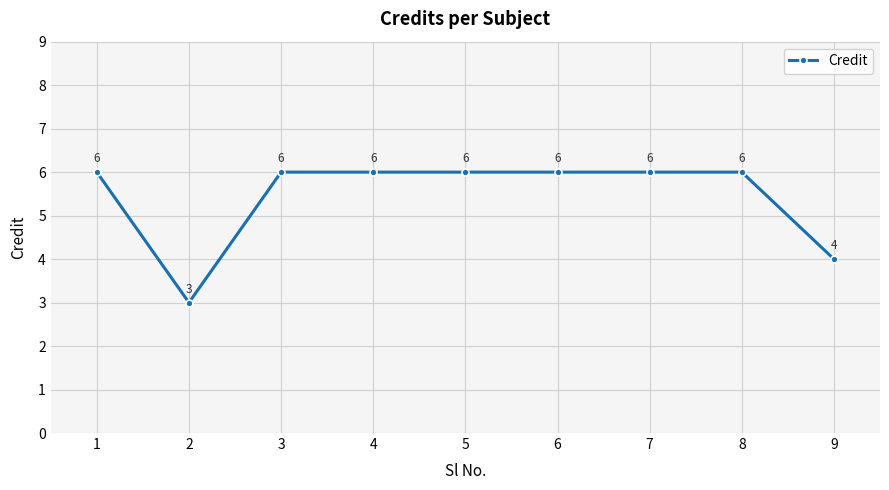

What is the smallest value displayed?

3